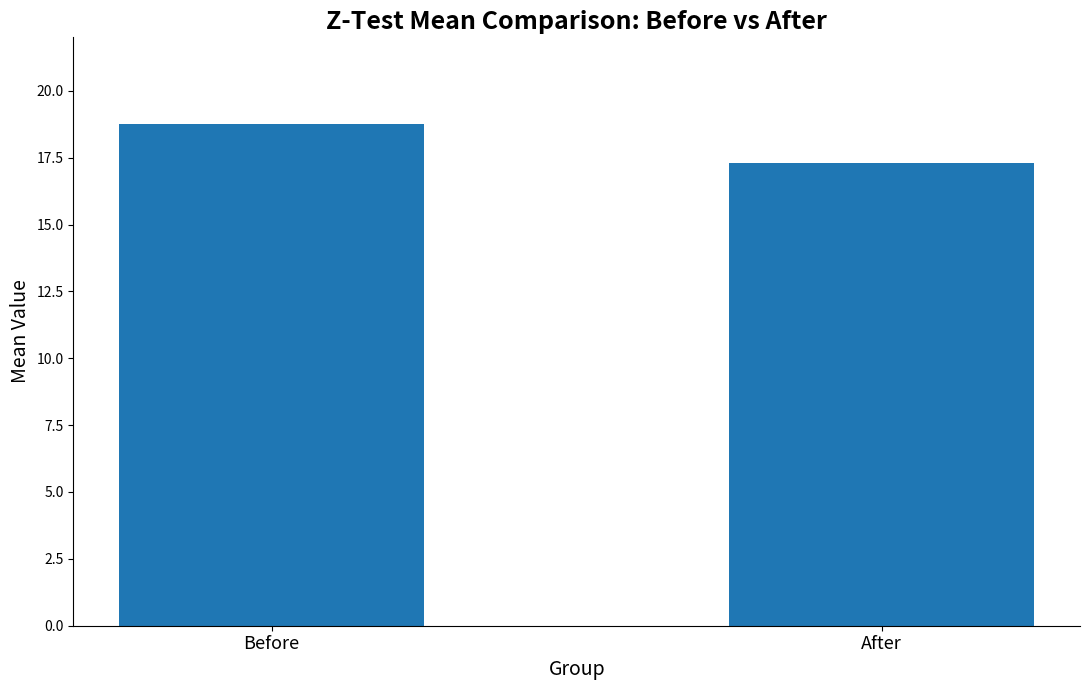

How many series are shown in this chart?

1